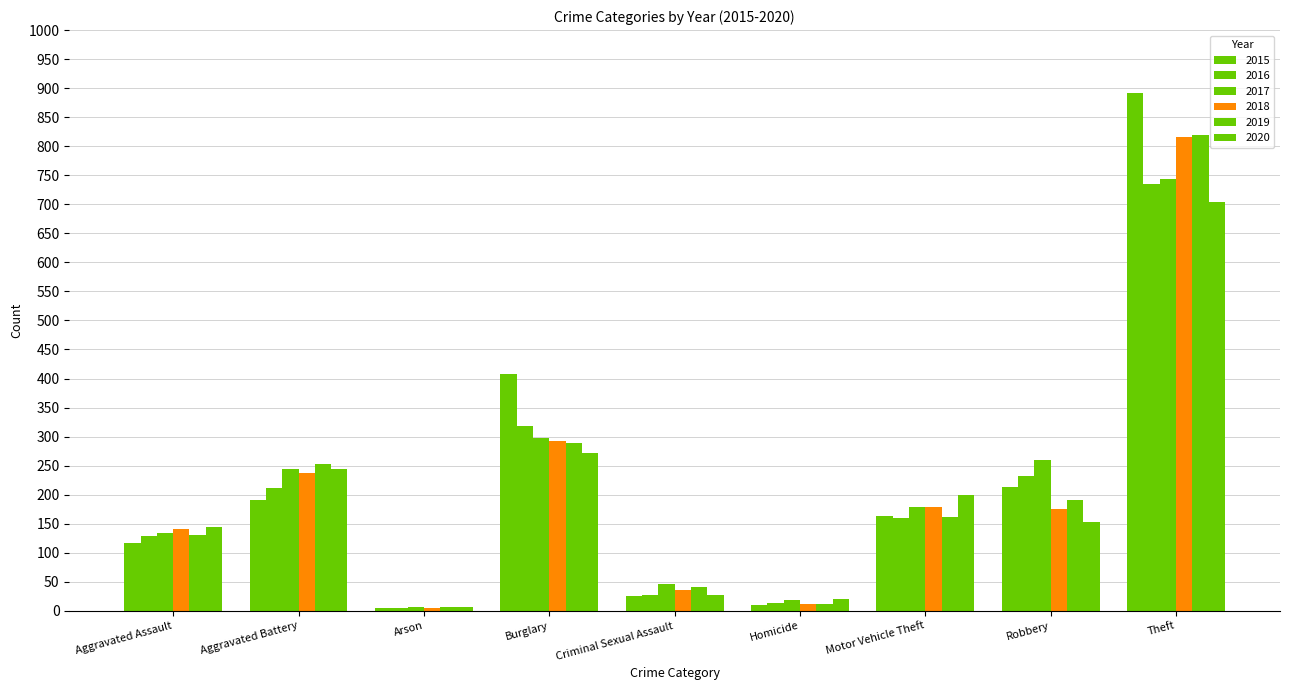

Does the chart contain any negative values?

No